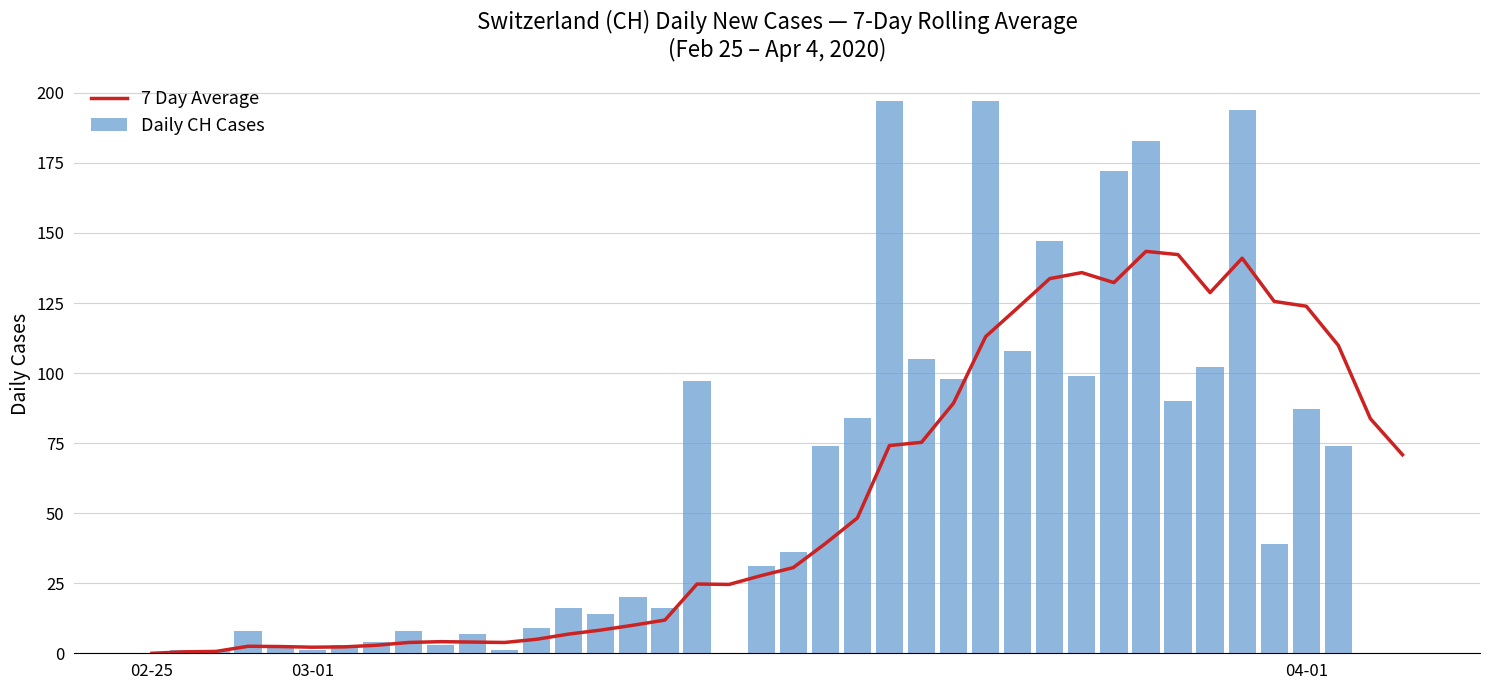

What is the difference between the maximum and minimum values in the Daily CH Cases series?

197.0